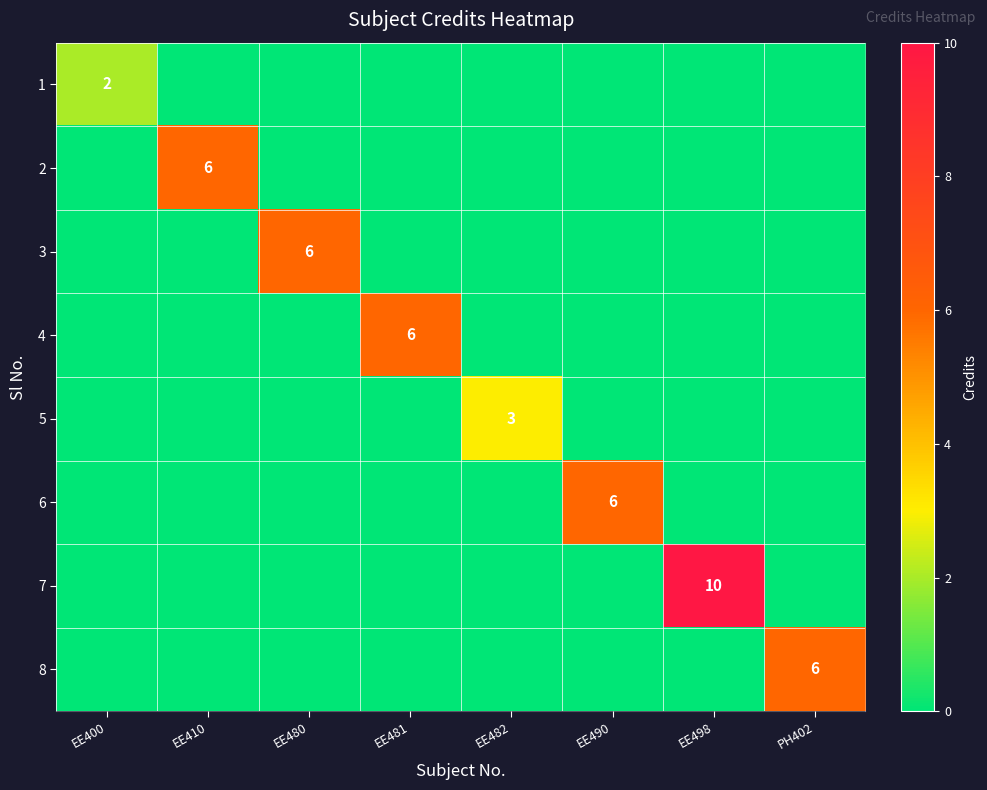

The value of 2 at EE410 is 6. True or false?

True